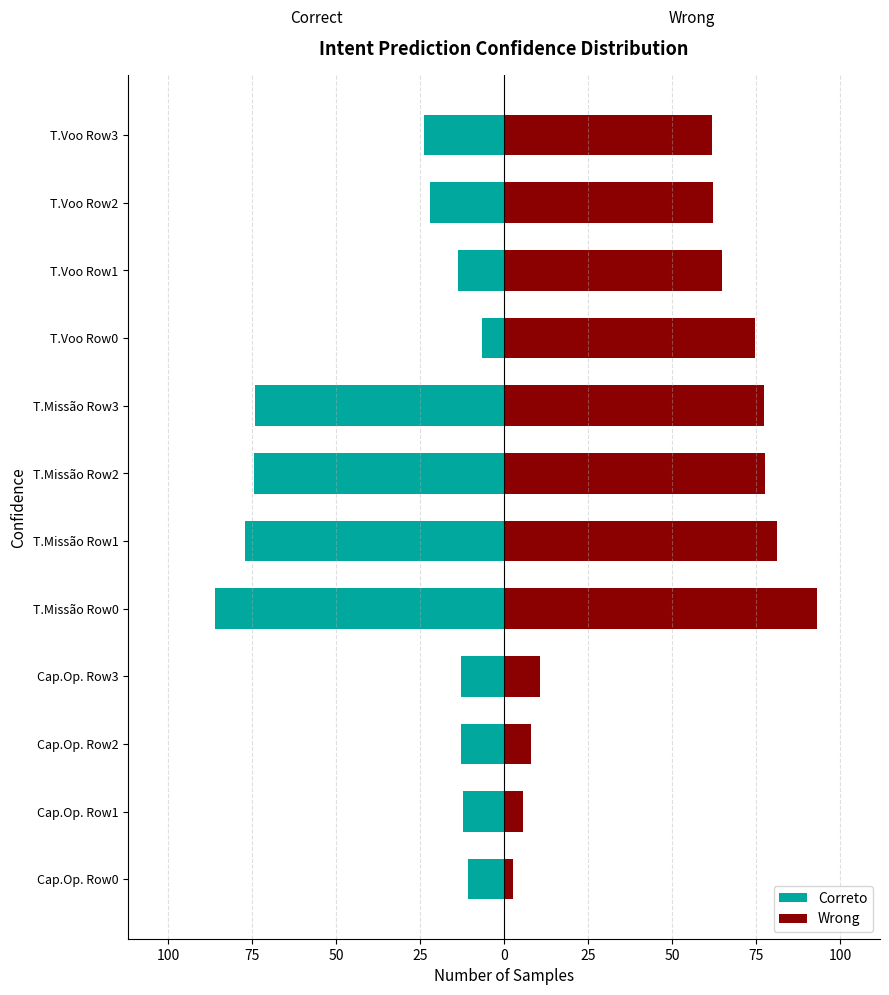

Between T.Missão Row1 and T.Missão Row3, which series saw the biggest shift?

Wrong